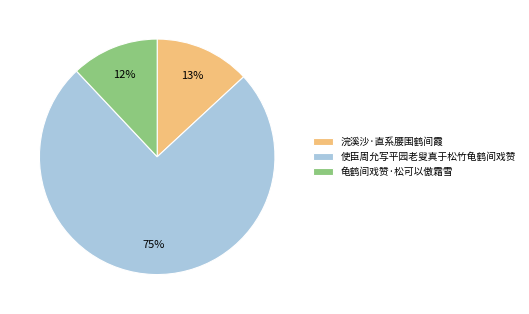

How many segments does this pie chart have?

3